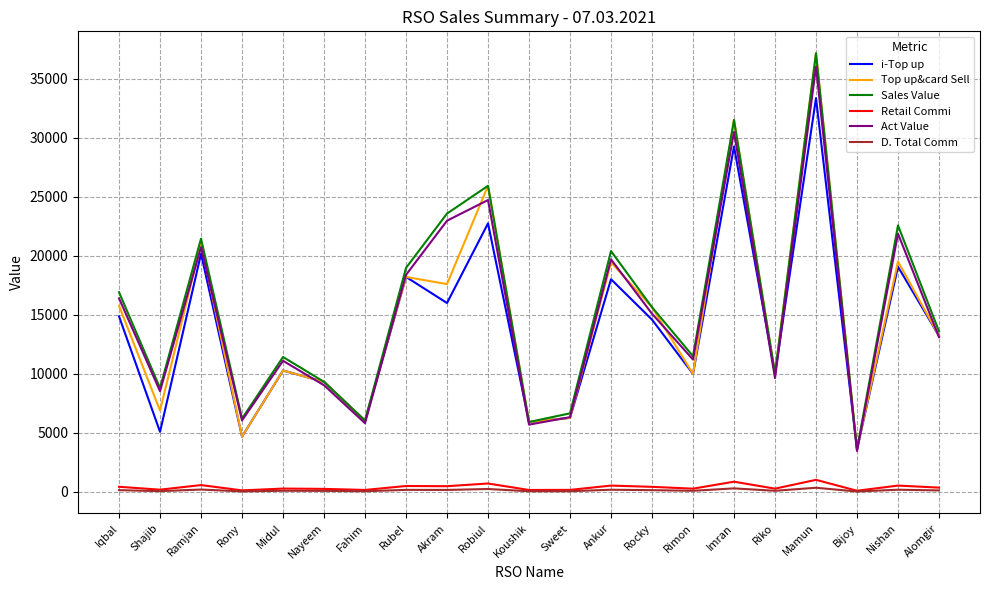

Where is Act Value nearest to the value 19745?

Ankur